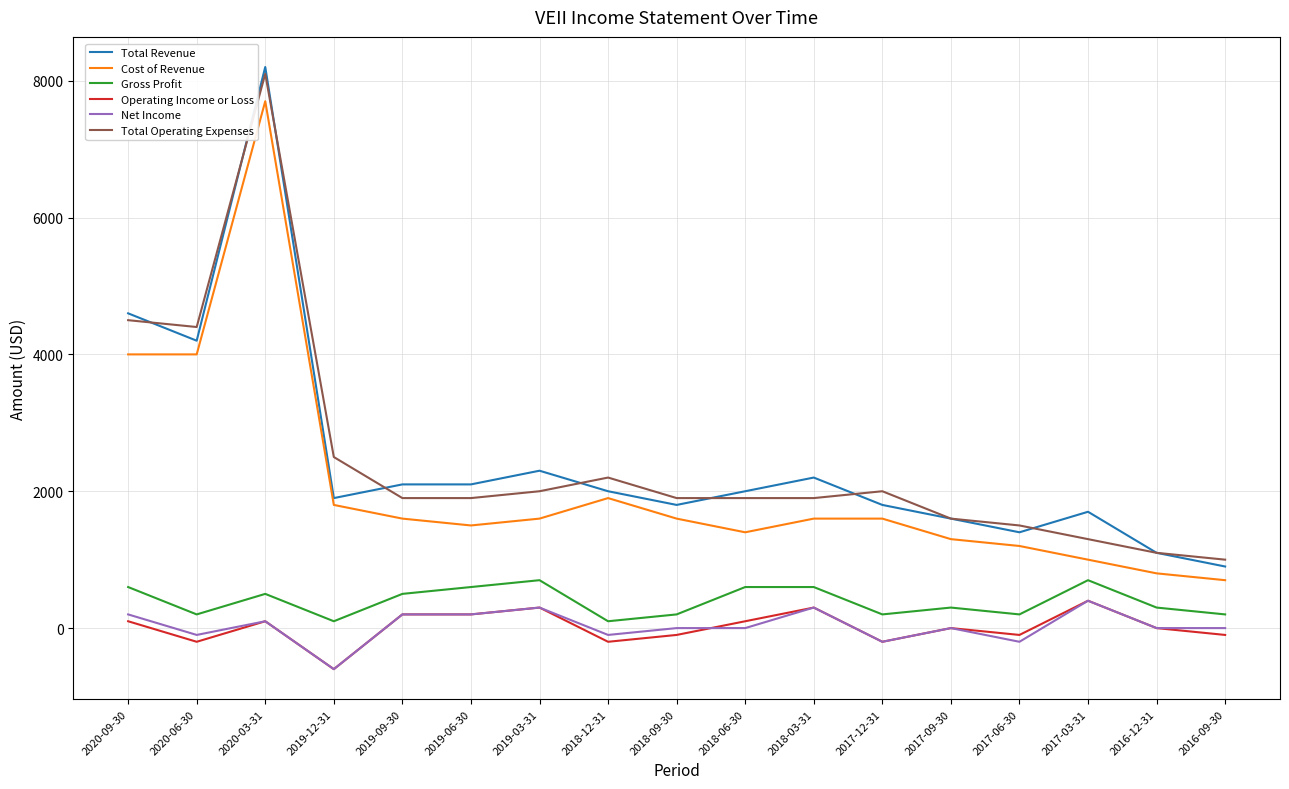

Which series has the widest spread of values?

Total Revenue